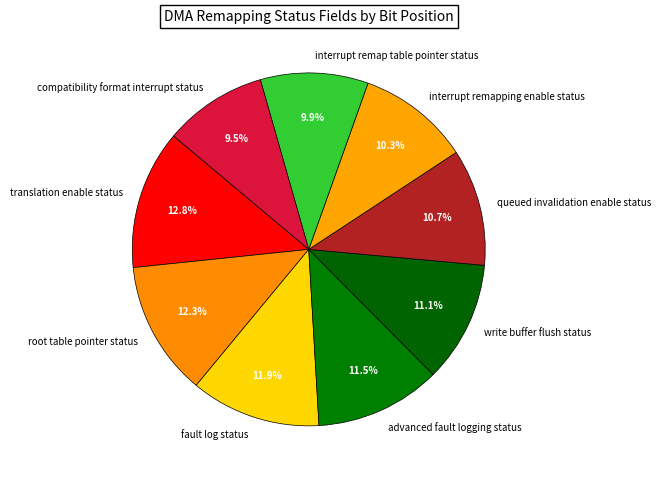

How many slices are in this pie chart?

9